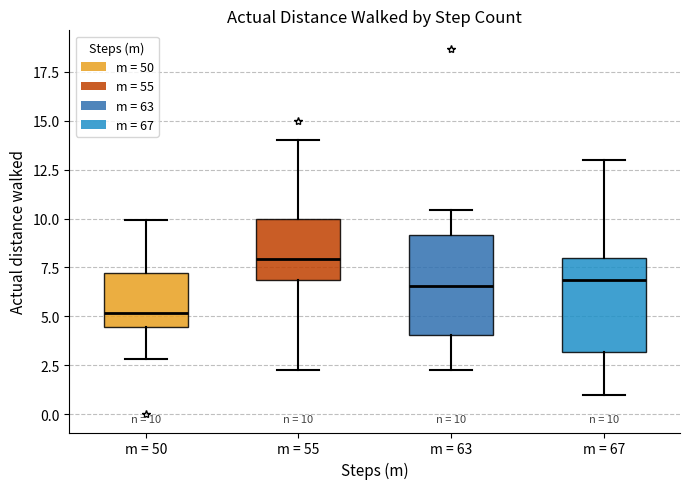

Which box has the highest median line?

m = 55